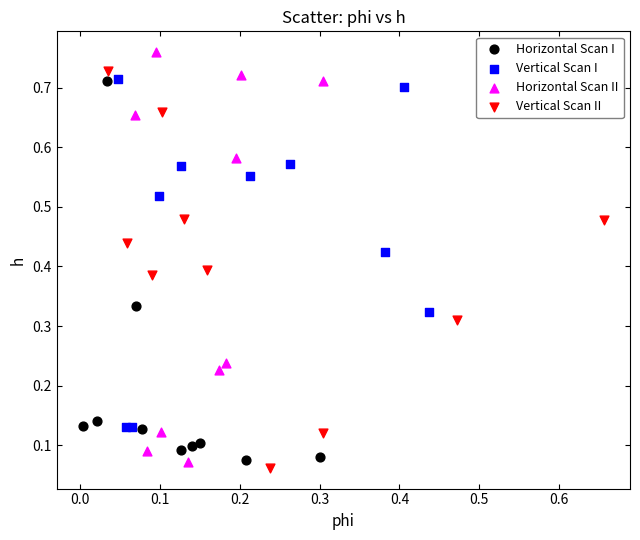

What are all the series names shown in the legend?

Horizontal Scan I, Vertical Scan I, Horizontal Scan II, Vertical Scan II